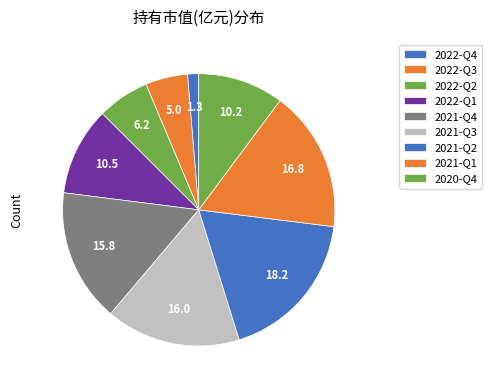

How many slices are in this pie chart?

9